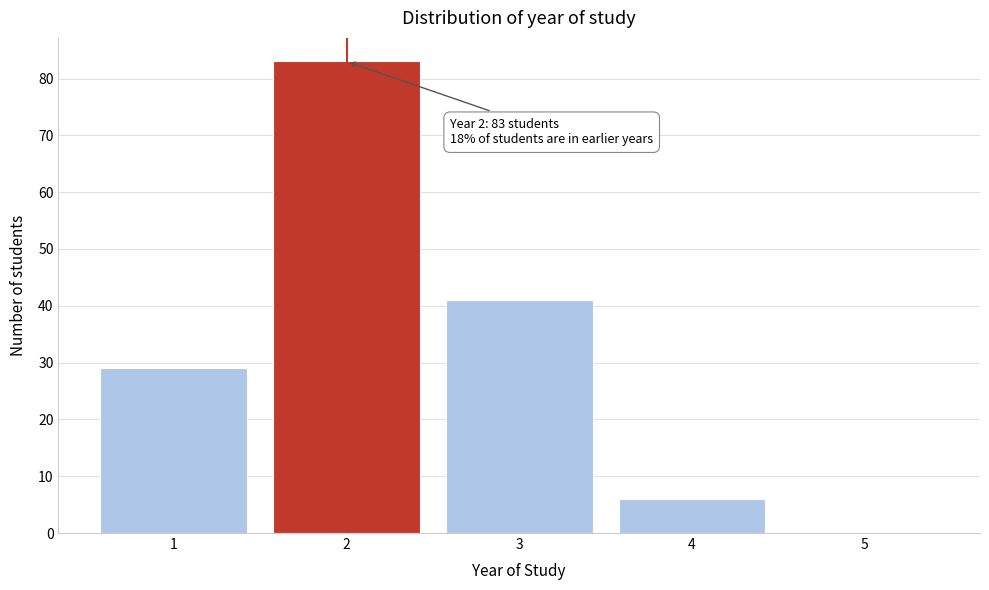

Over which range of the x-axis is the bar tallest?

1.5 to 2.5